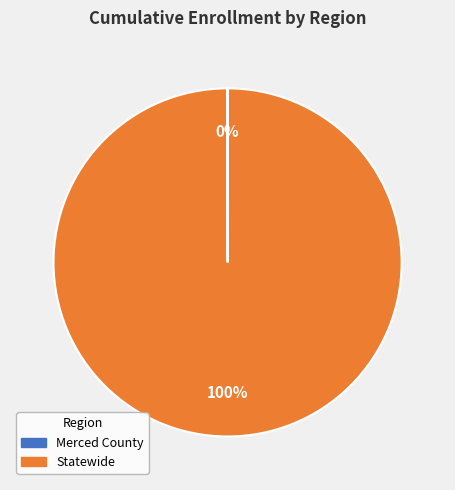

Which category has the biggest portion of the pie?

Statewide